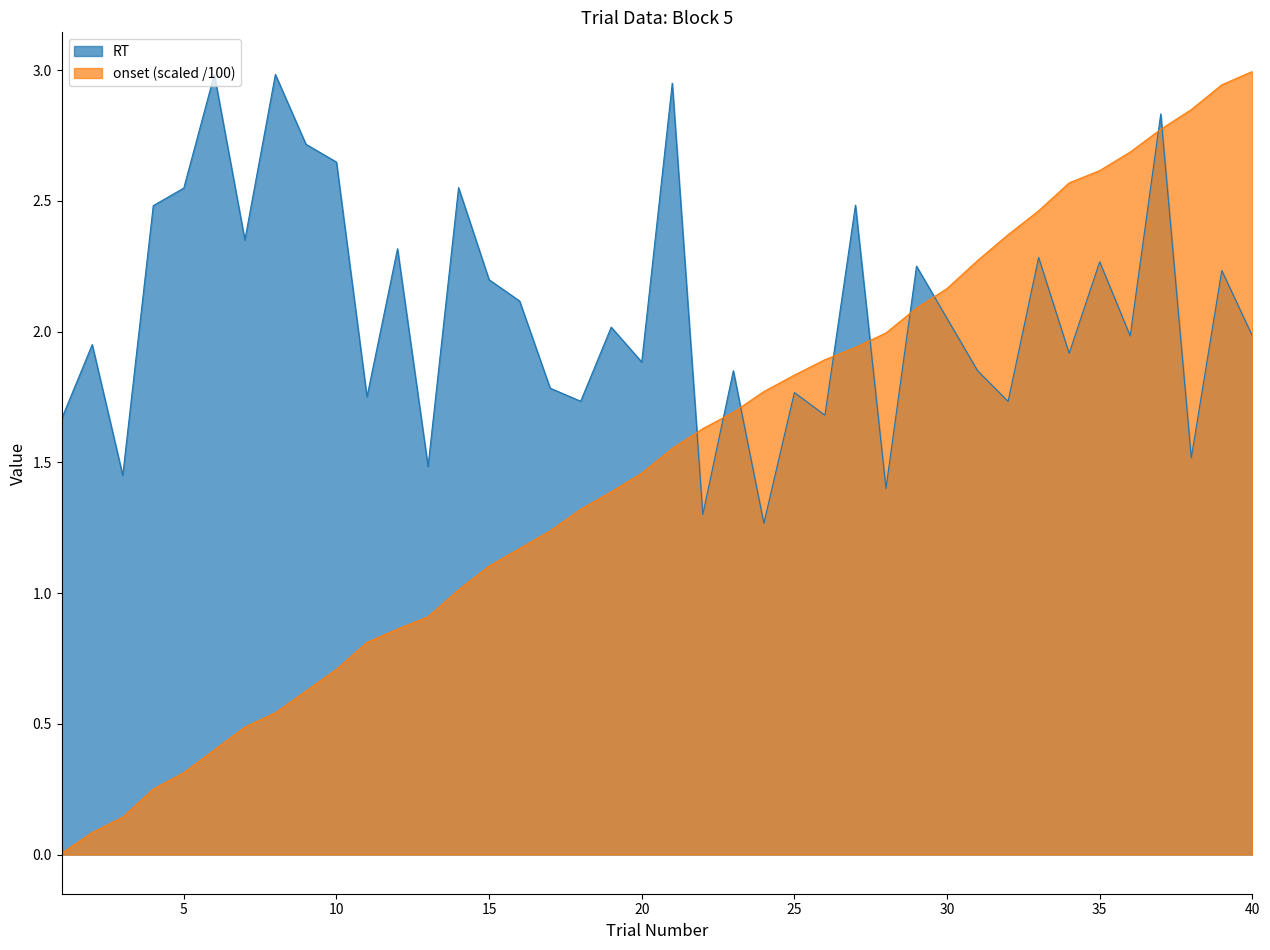

How many values in the onset series are below 1?

13